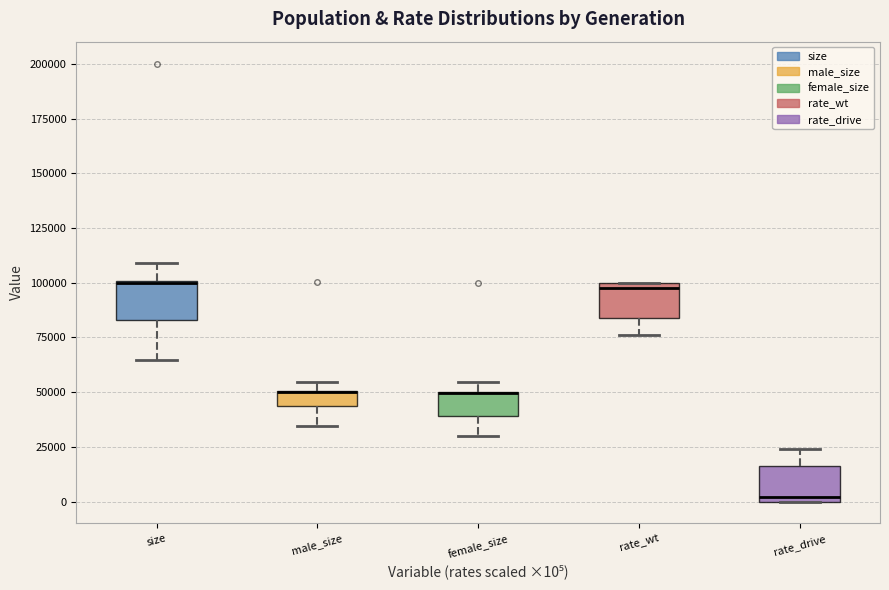

Where is the upper edge of the box for male_size on the y-axis? The values are not printed on the chart, so give them approximately, as read against the axis.

50000